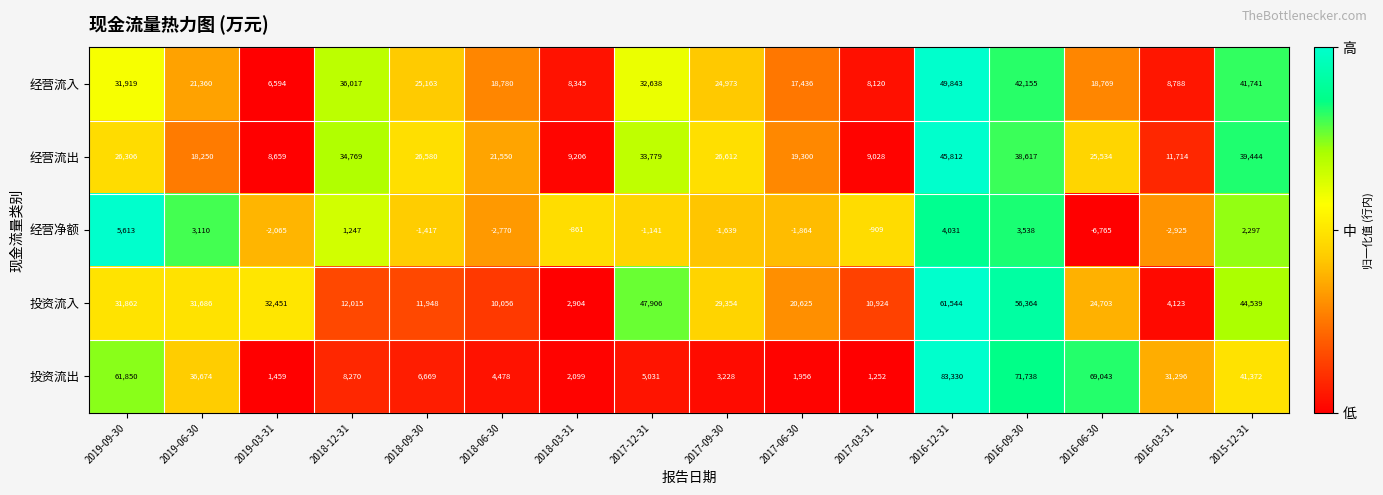

The 经营流出 series shows 25534 at 2016-06-30. True or false?

True